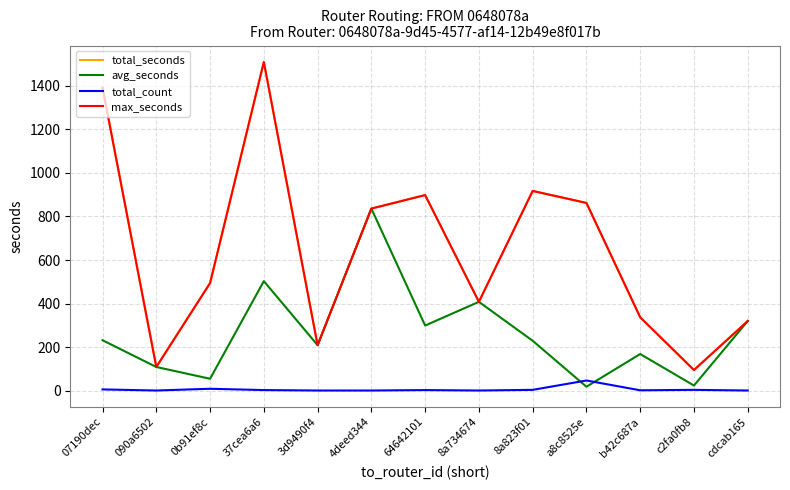

List the labels in order of total_seconds value, smallest first.

c2fa0fb8, 090a6502, 3d9490f4, cdcab165, b42c687a, 8a734674, 0b91ef8c, 4deed344, a8c8525e, 64642101, 8a823f01, 07190dec, 37cea6a6